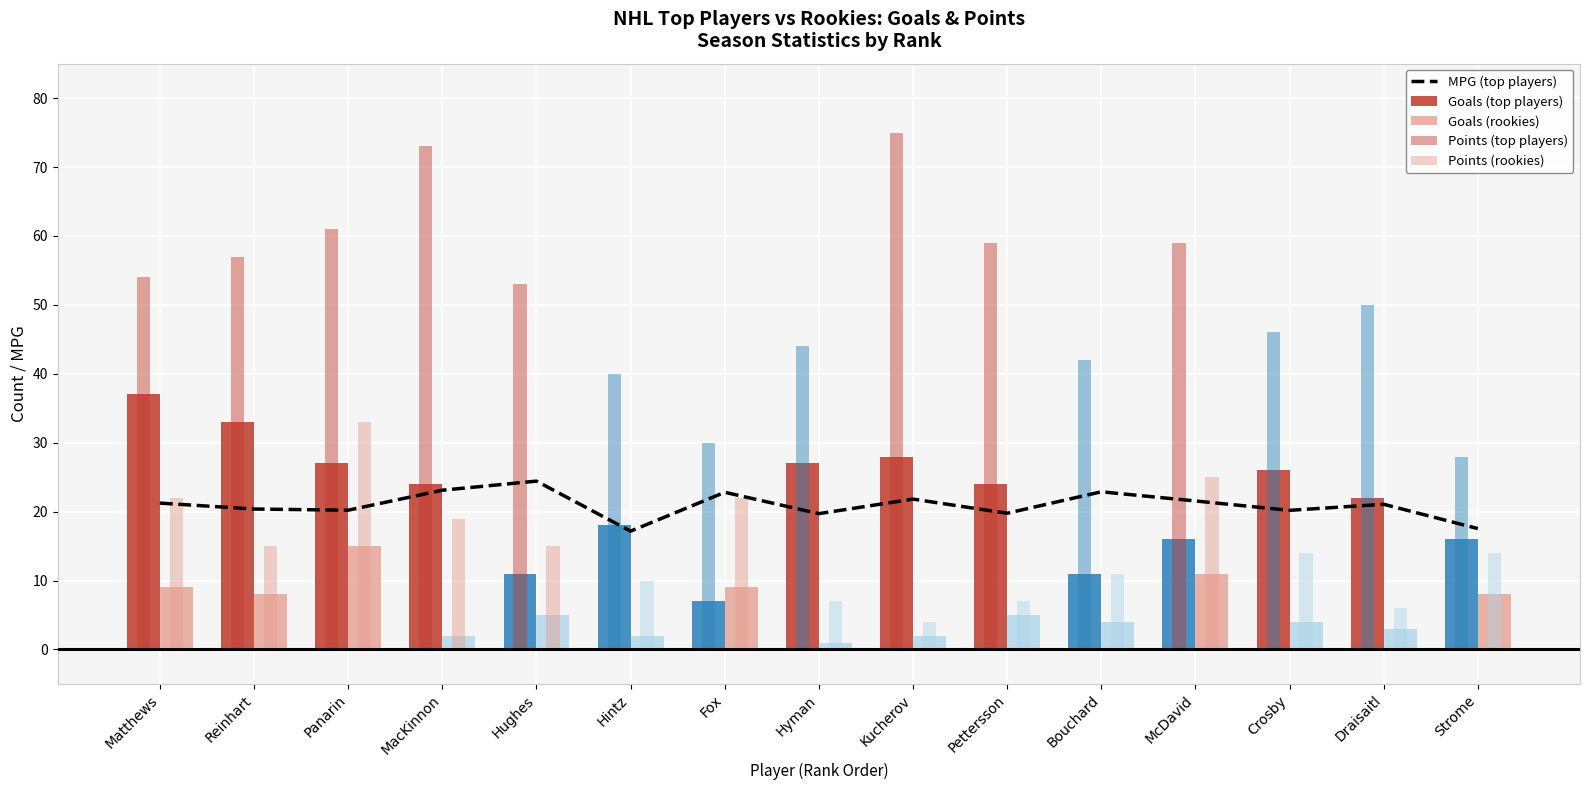

What is the value of the MPG (top players) bar at the 11th from the left?

22.9